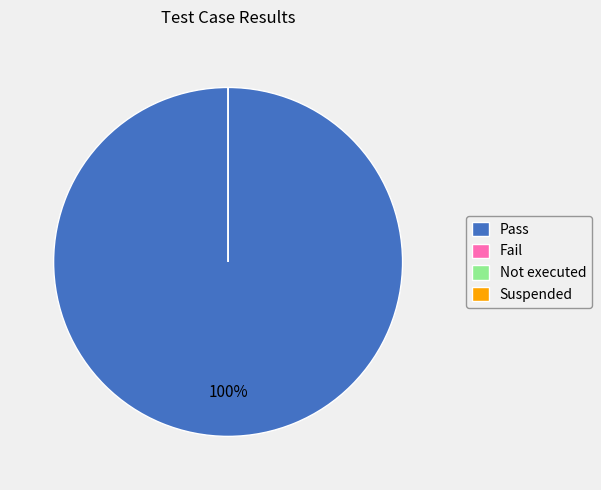

Between Suspended and Not executed, which is larger?

Suspended